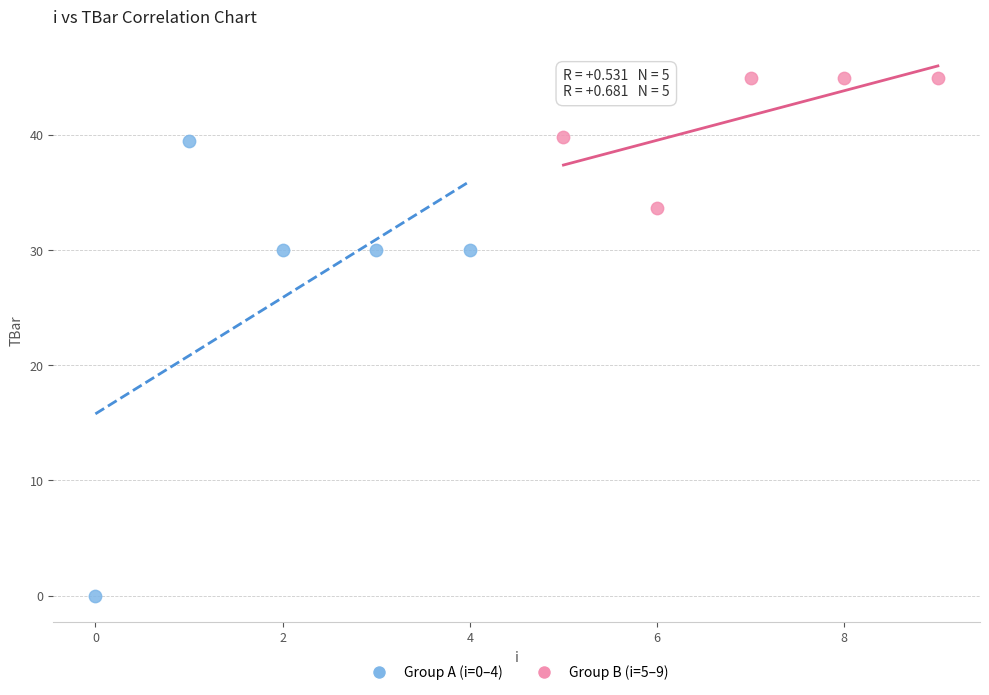

Which series reaches the minimum Y coordinate?

Group A (i=0–4)